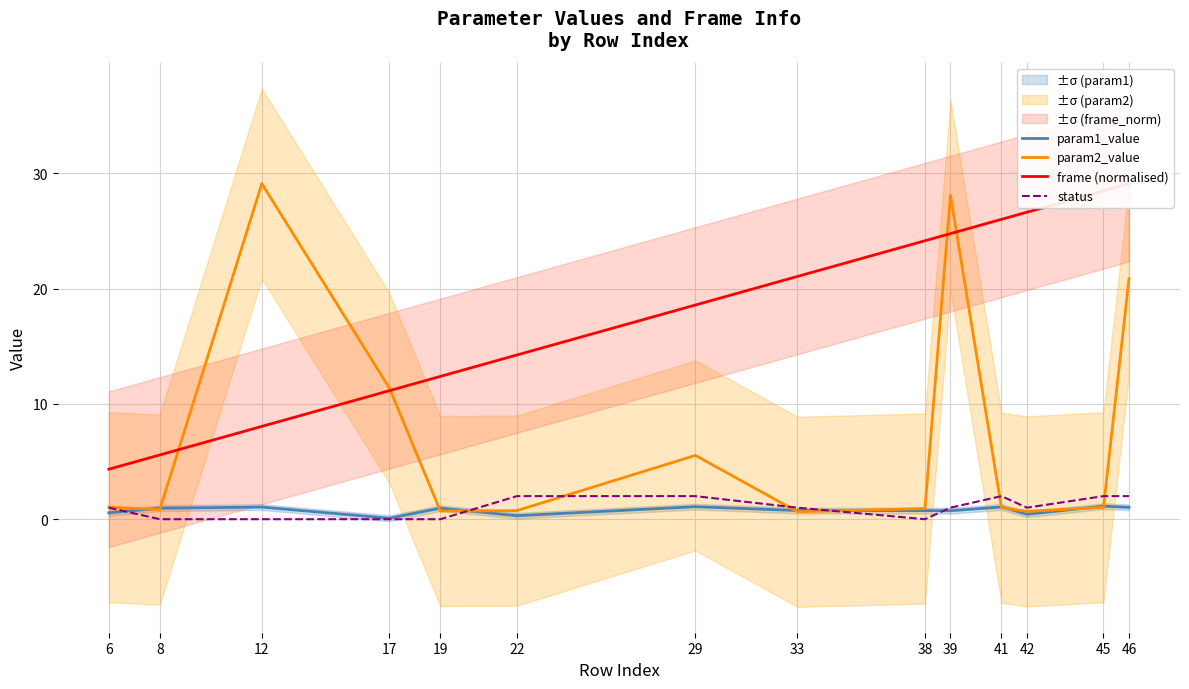

Is this an area chart (filled region under the line)?

No